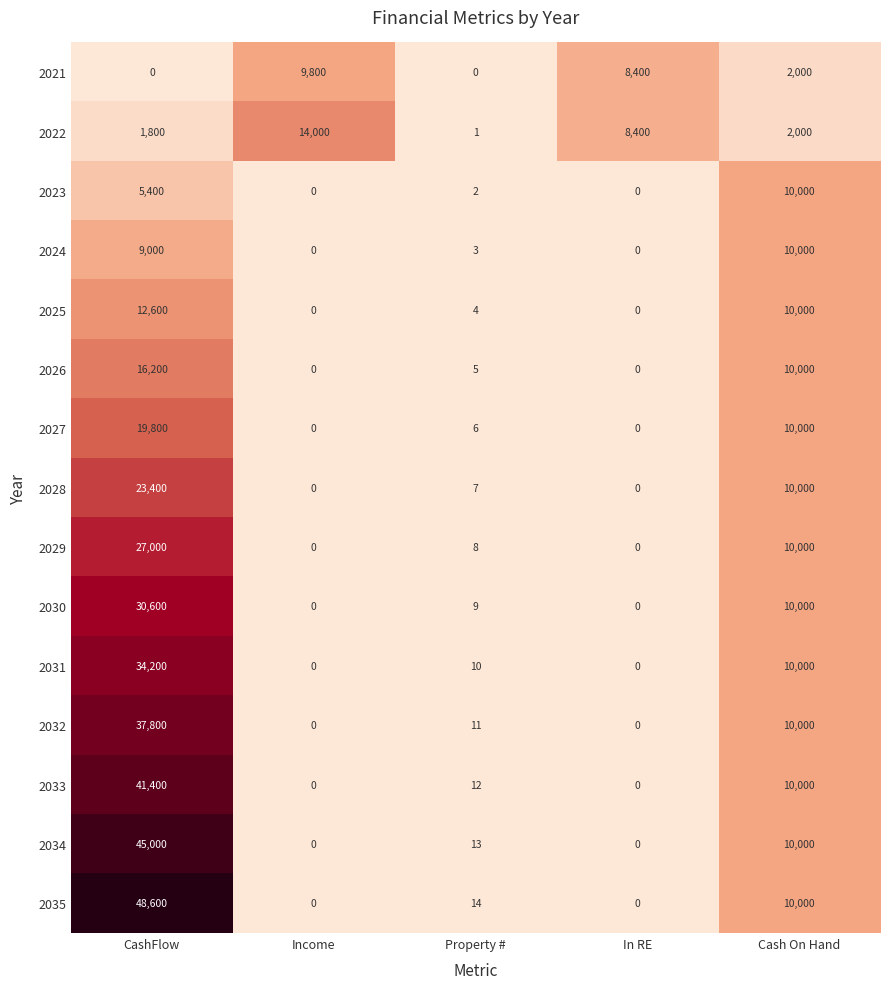

Which series has the largest range (max minus min)?

2035